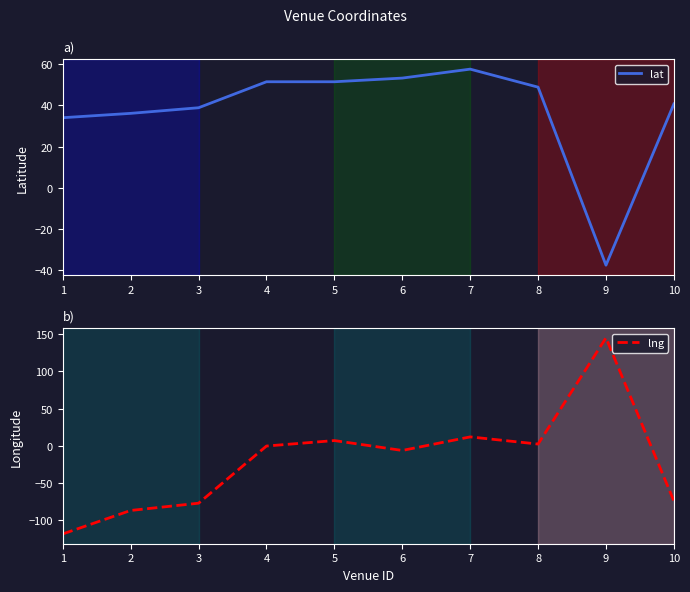

What is the total value across all series at 1?

-84.2